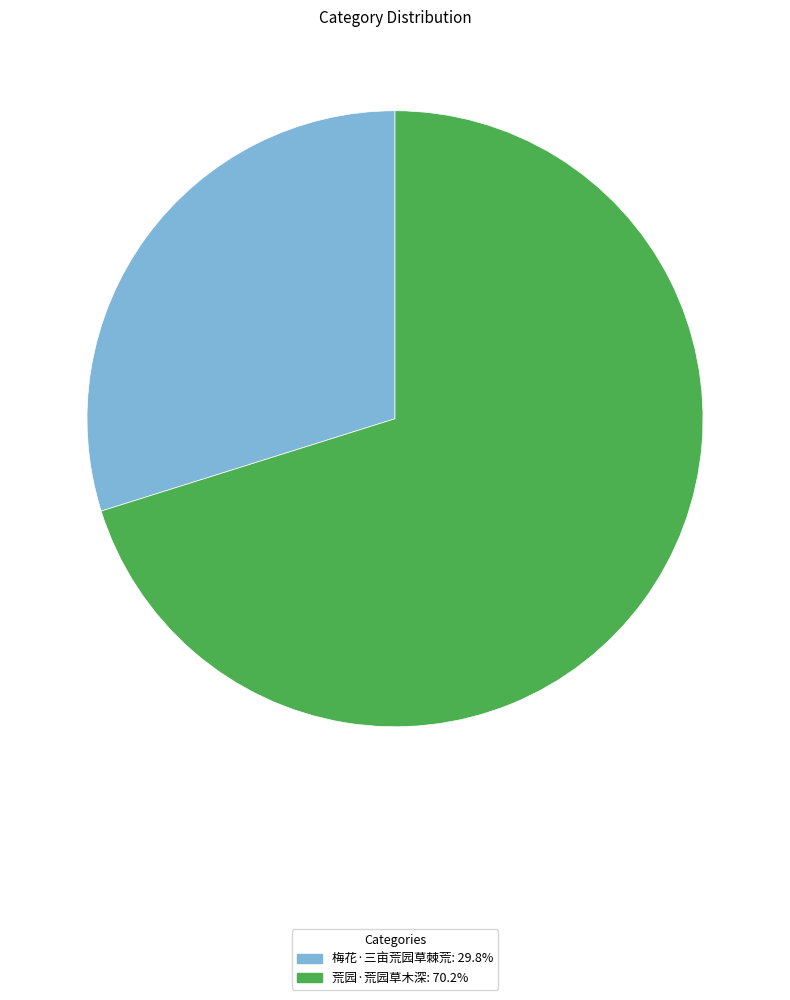

How many slices are in this pie chart?

2